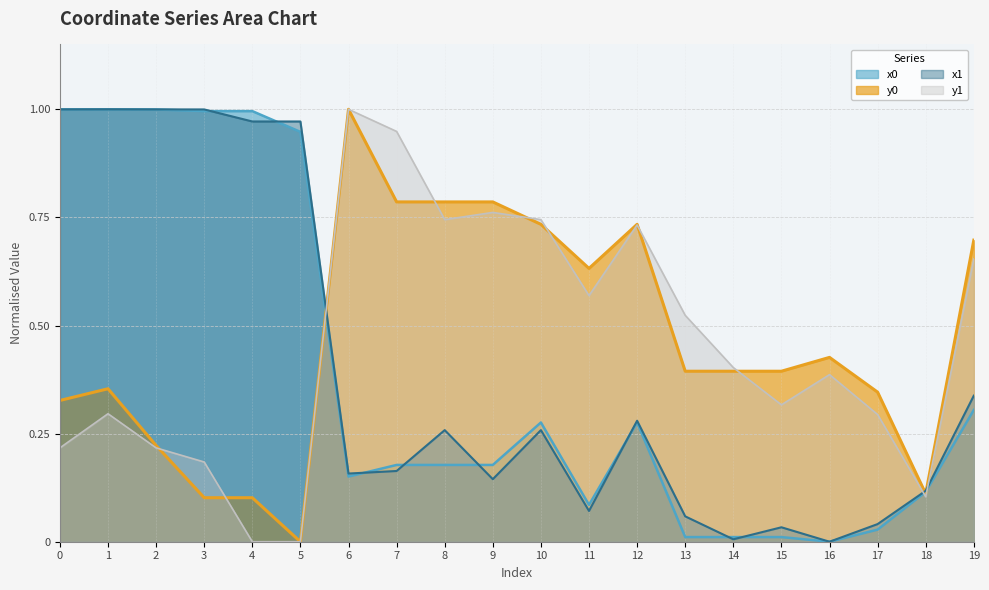

Where is the first local maximum for y1?

1